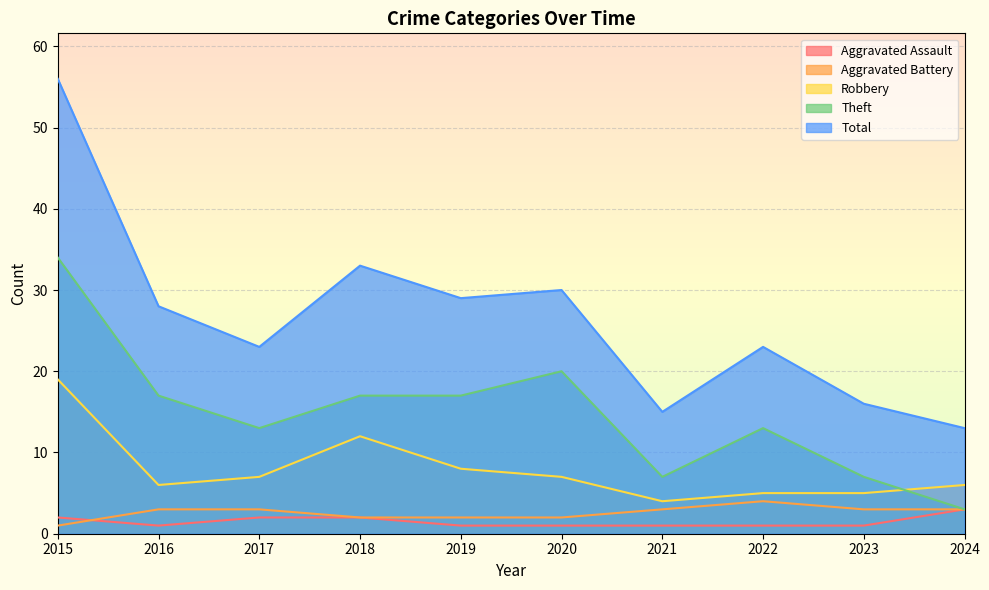

What is the value of the Total point at the 5th from the left?

29